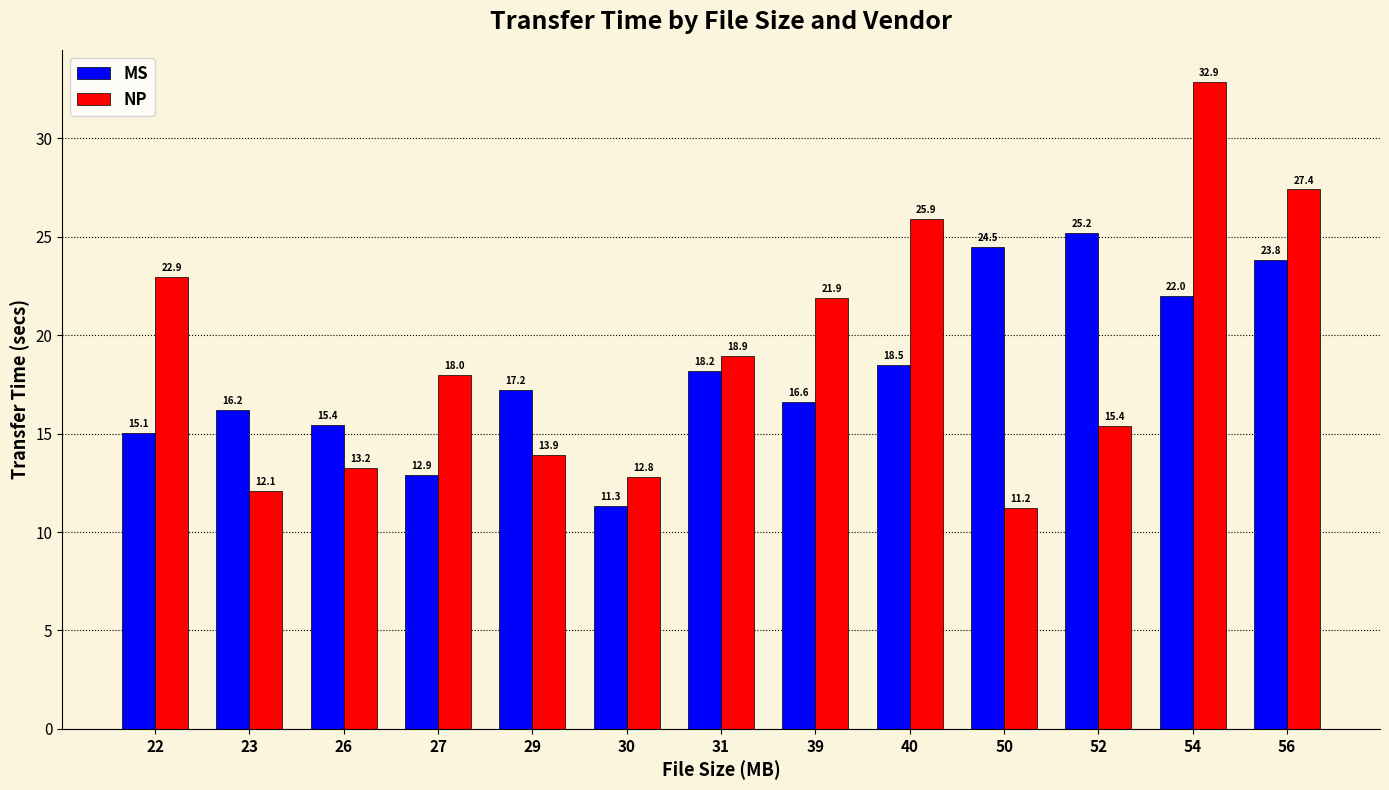

What is the minimum value shown in the chart?

11.2